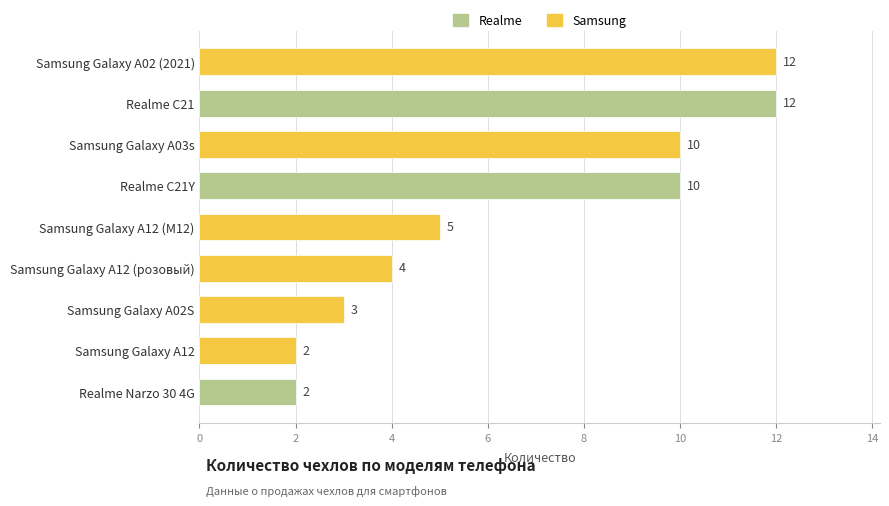

True or false: the data shows 4 at Samsung Galaxy A12 (розовый).

True